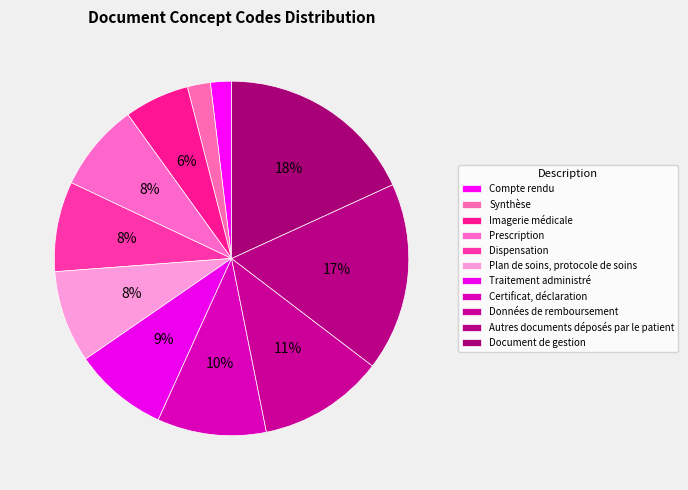

Does Prescription account for over 50% of the chart?

No